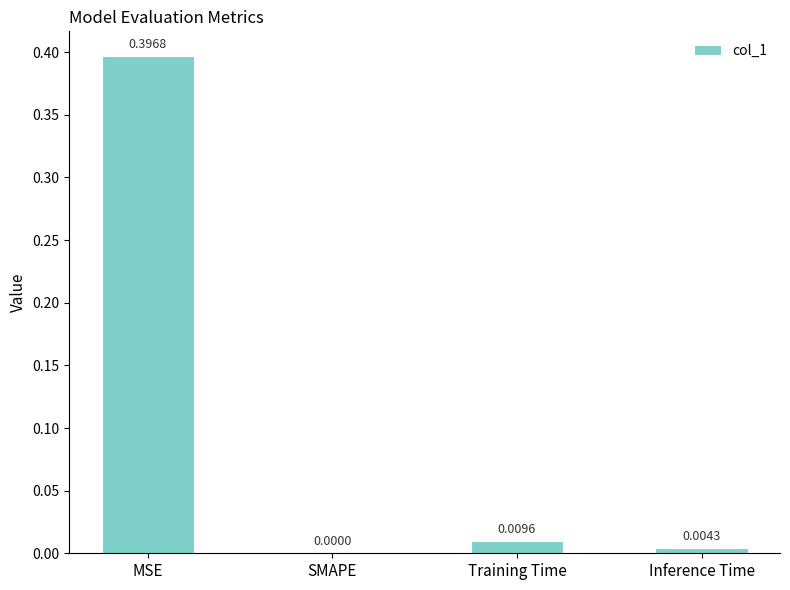

Which category has the highest value across all series?

MSE